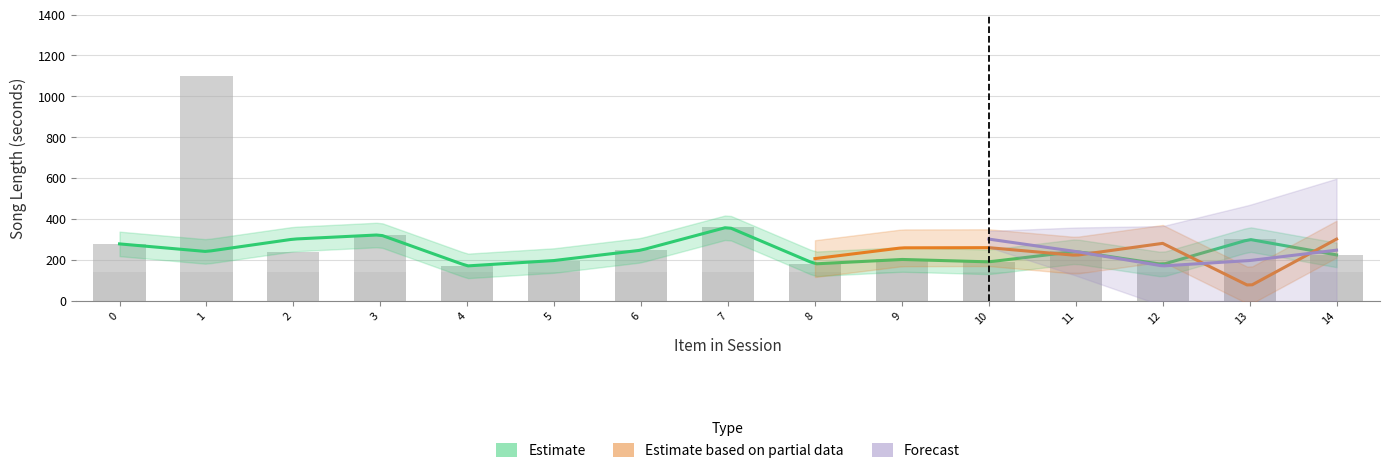

How many data points does each series have?

15